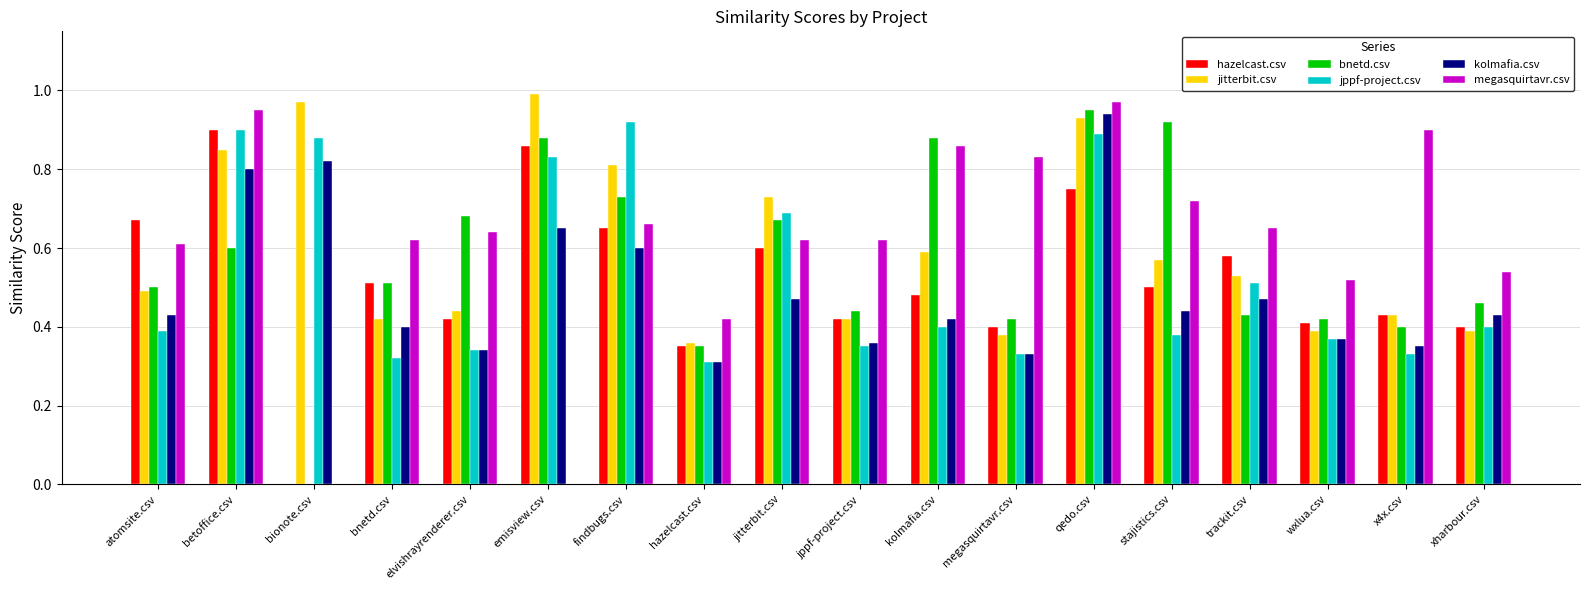

True or false: bnetd.csv has a value of 0.6 at betoffice.csv.

True